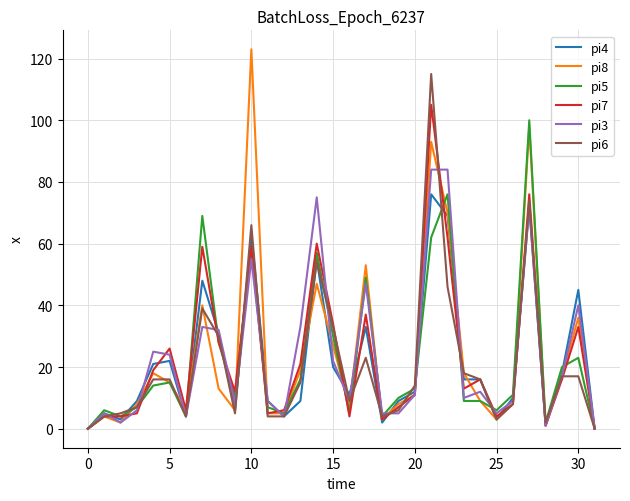

What is the difference between the maximum and second lowest values in the pi6 series?

115